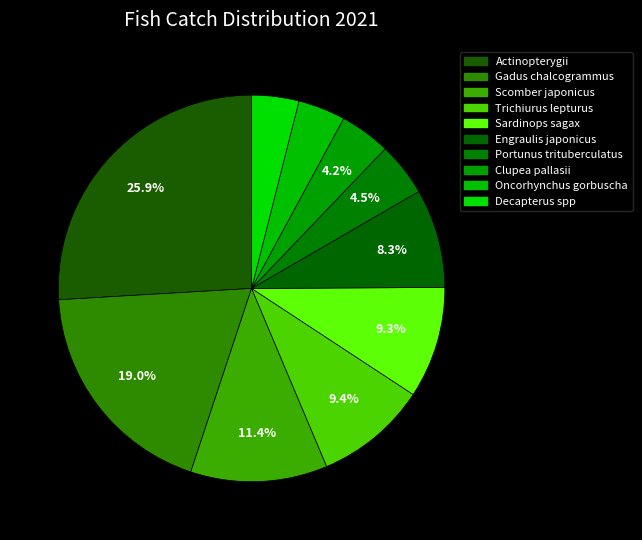

Count the number of slices in the pie.

10